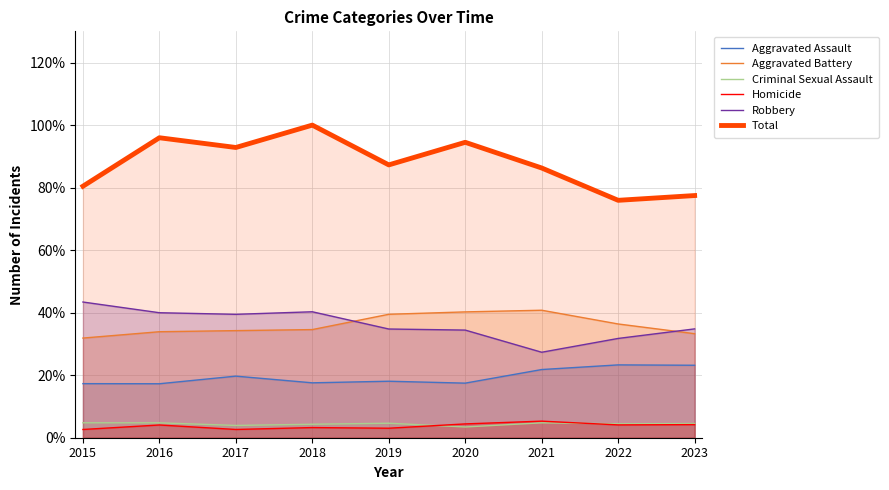

What is the total value across all series at 2020?

1.9